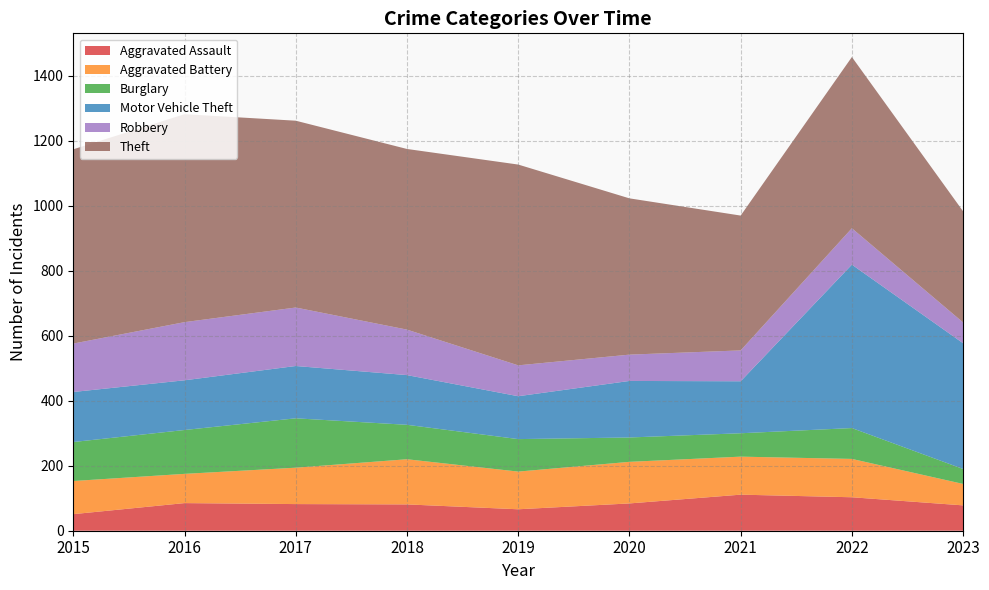

Reading left to right, transcribe all the data shown in this chart.

Aggravated Assault: 2015=51	2016=85	2017=82	2018=81	2019=66	2020=84	2021=111	2022=103	2023=78
Aggravated Battery: 2015=102	2016=90	2017=112	2018=139	2019=116	2020=128	2021=117	2022=118	2023=66
Burglary: 2015=120	2016=135	2017=152	2018=106	2019=100	2020=75	2021=72	2022=95	2023=46
Motor Vehicle Theft: 2015=154	2016=153	2017=161	2018=153	2019=132	2020=174	2021=160	2022=503	2023=387
Robbery: 2015=149	2016=179	2017=180	2018=140	2019=95	2020=81	2021=95	2022=112	2023=64
Theft: 2015=598	2016=640	2017=575	2018=556	2019=618	2020=481	2021=415	2022=527	2023=342